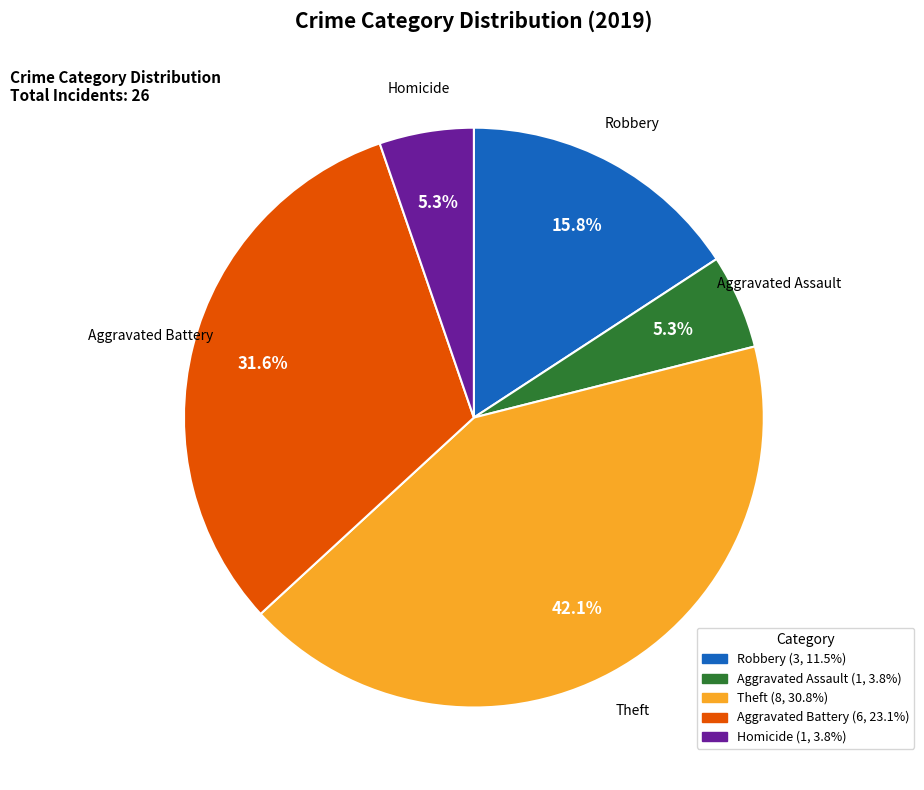

Which category has the biggest portion of the pie?

Theft